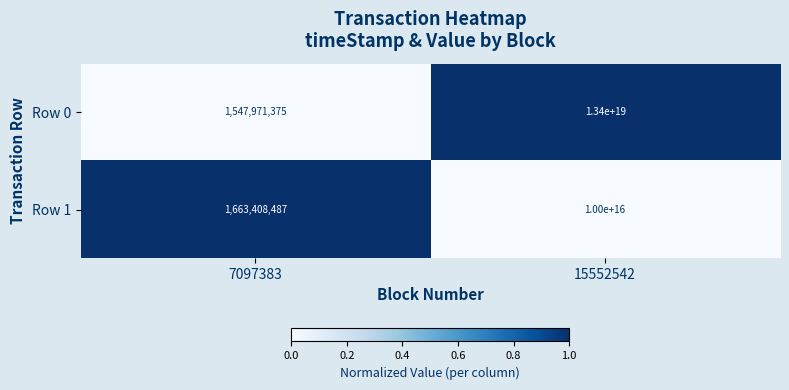

Where is Row 0 nearest to the value 6700000000773985280?

7097383